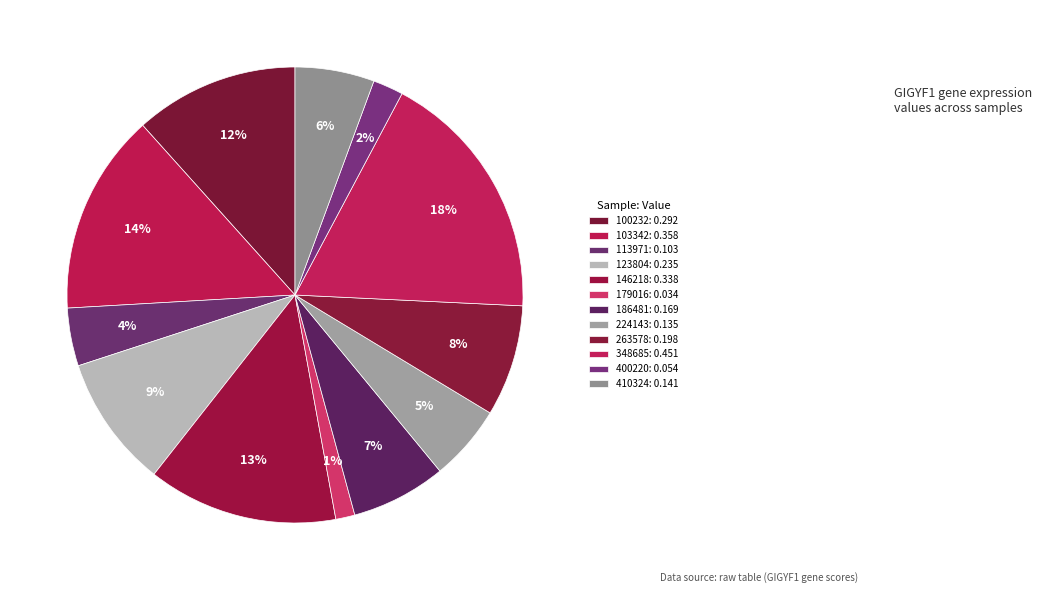

Is it true that 348685 is 29% of the pie?

False